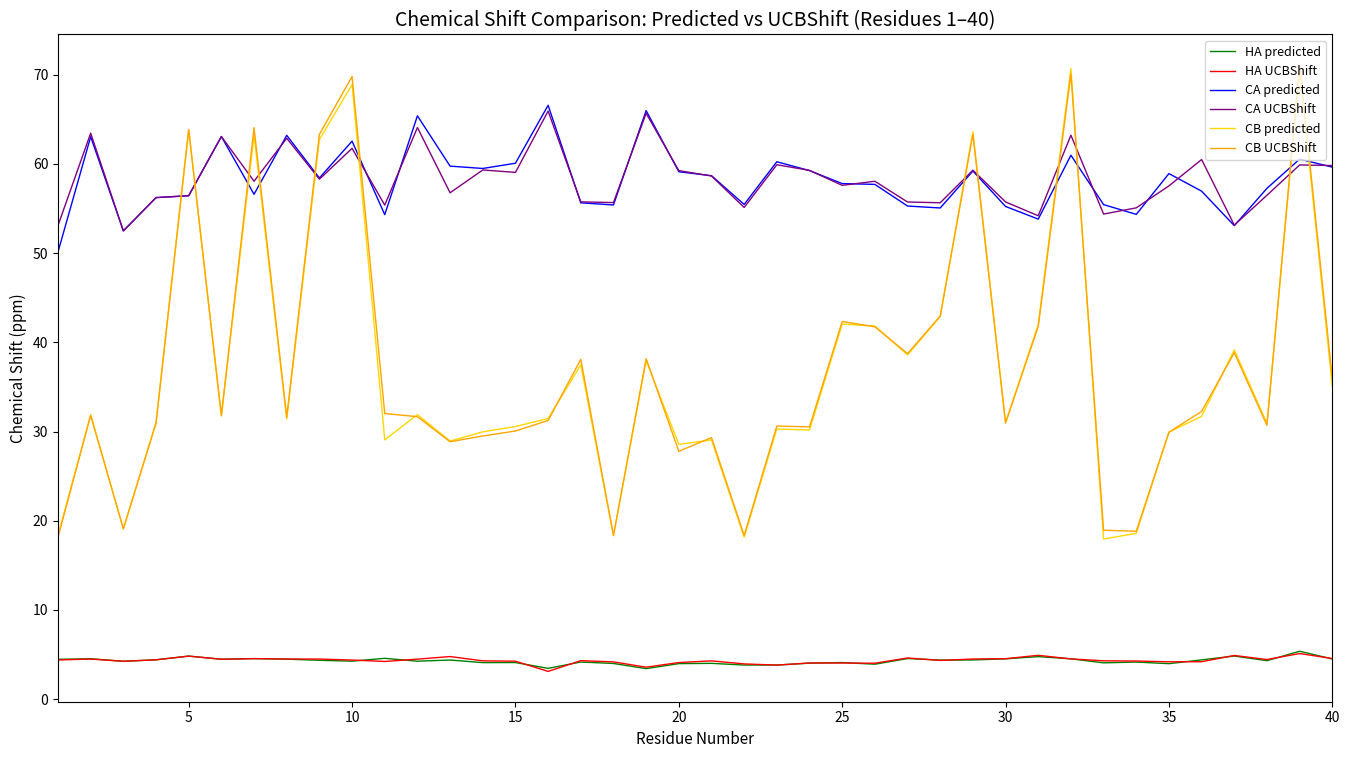

True or false: CB predicted and HA UCBShift cross at least once.

False